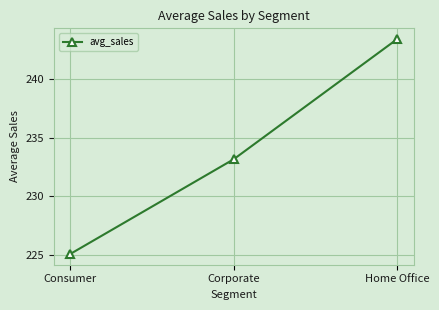

Is it true that the value at Consumer is 67.5?

False